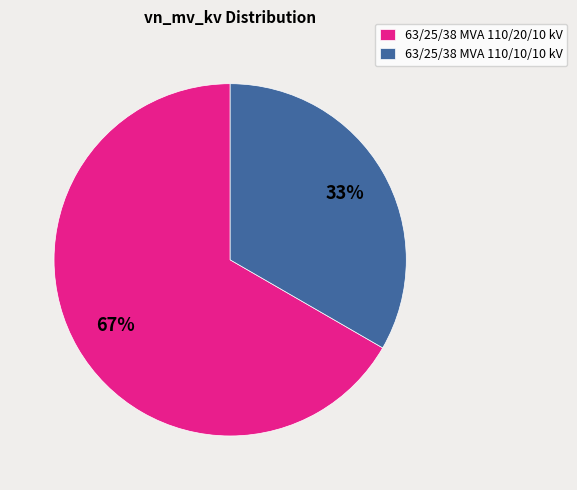

To the nearest percent, what percentage of the pie is 63/25/38 MVA 110/10/10 kV?

33%